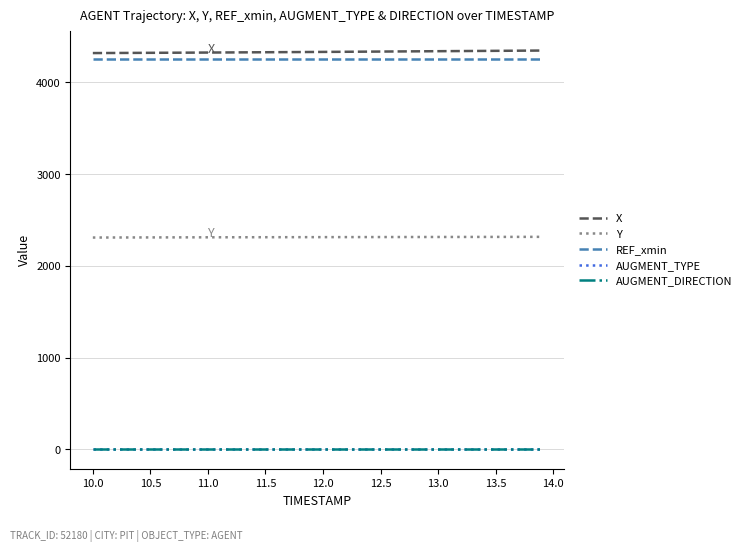

What is the greatest value displayed?

4348.2